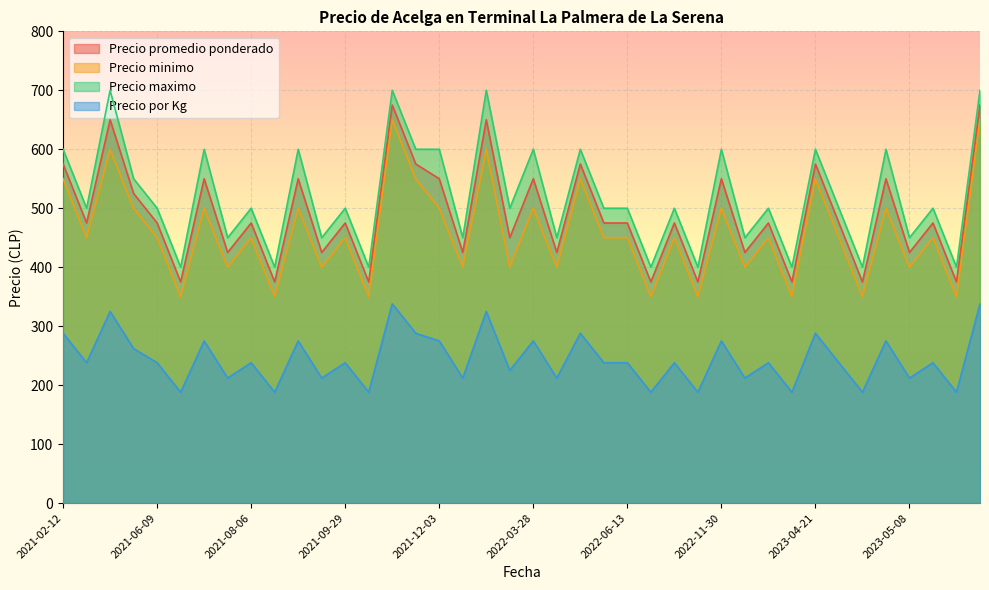

What is the label of the 33rd point from the right?

2021-07-07